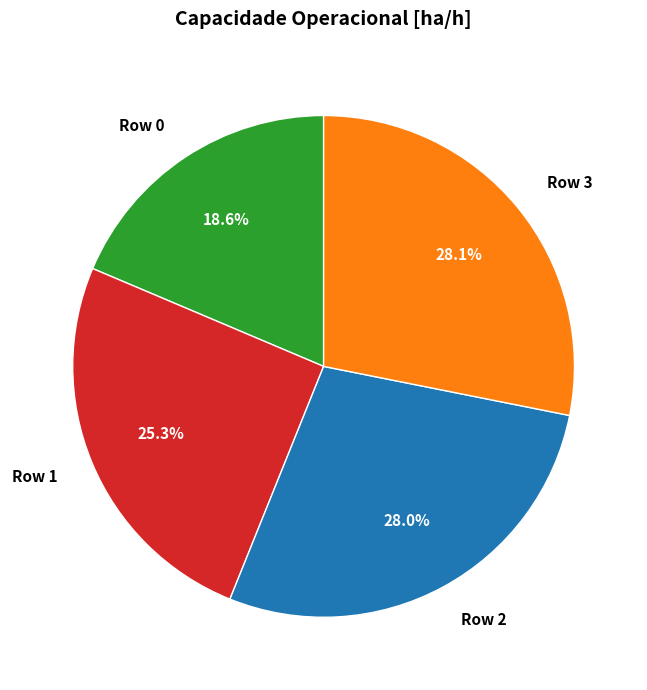

Between Row 0 and Row 1, which is larger?

Row 1